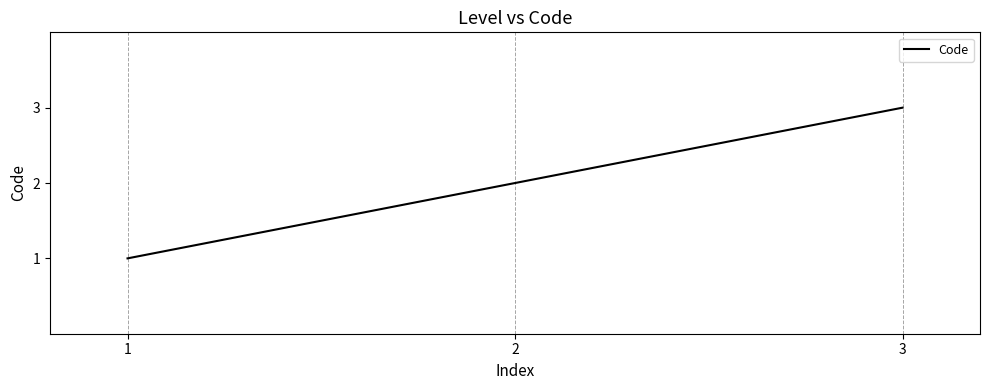

Reading right to left, transcribe all the data shown in this chart.

3	2	1